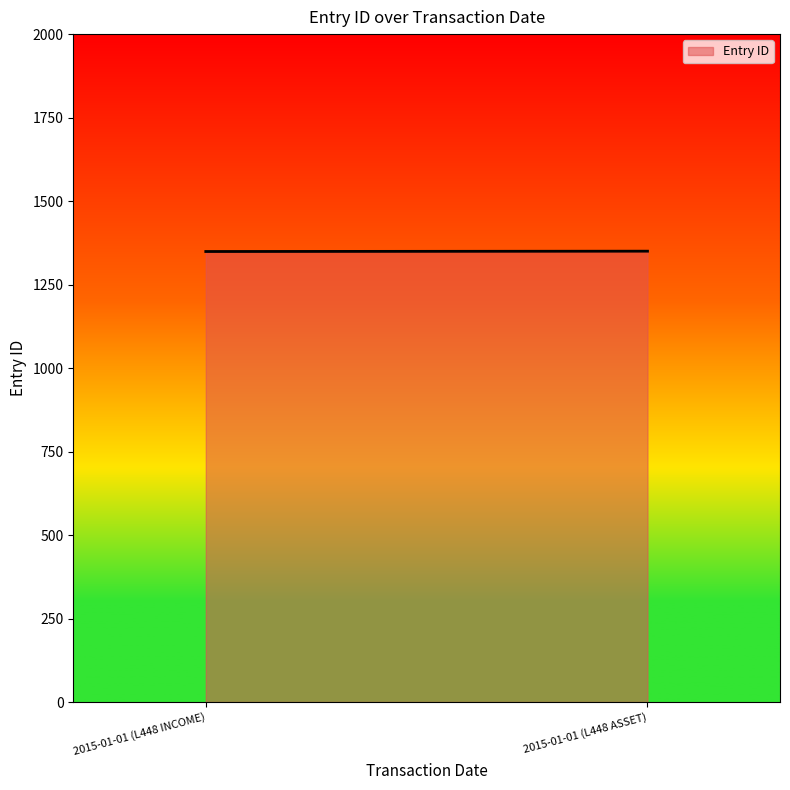

What is the greatest value displayed?

1350.0